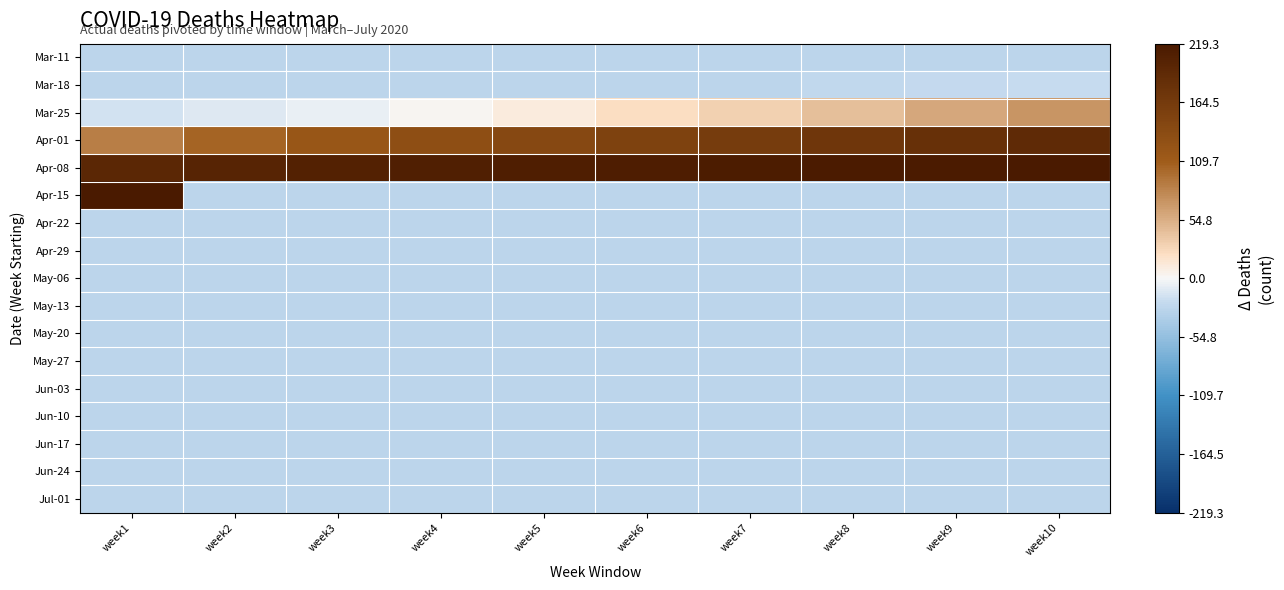

What is the difference between the highest and lowest values at week9?

246.0